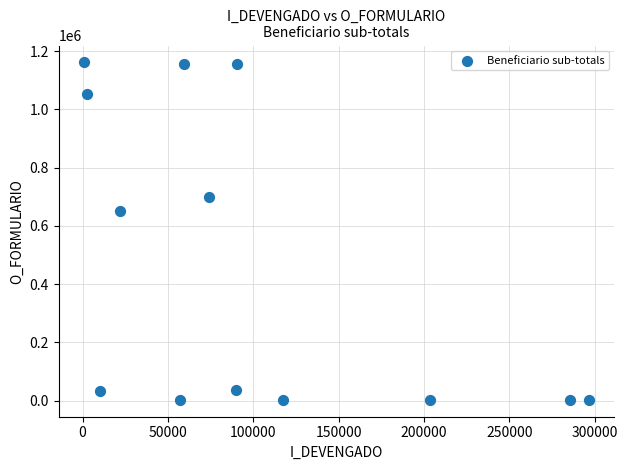

What Y value in the scatter plot is closest to 581973?

650133